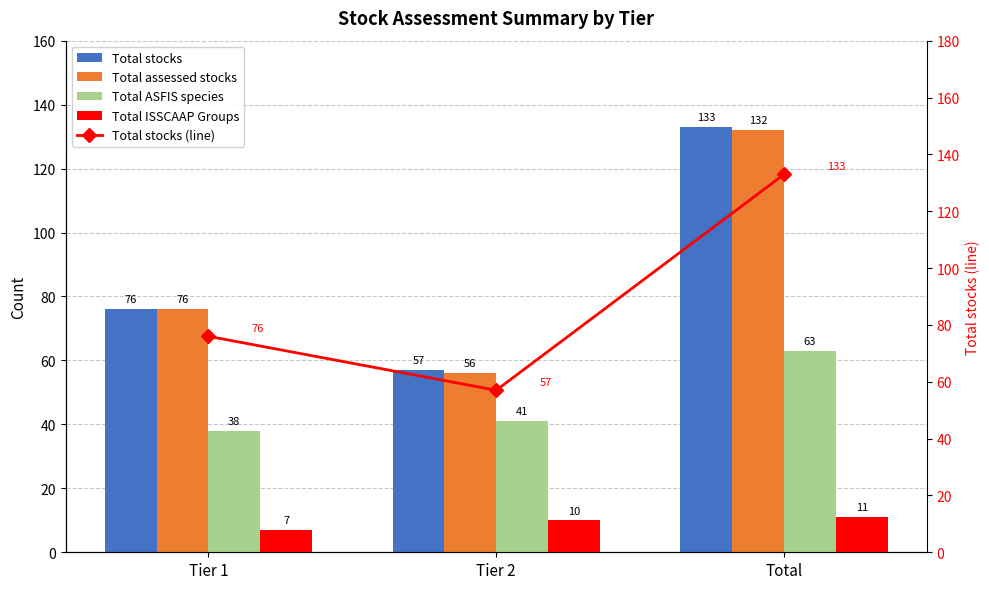

Count the Total ASFIS species values in the range 38 to 63.

3